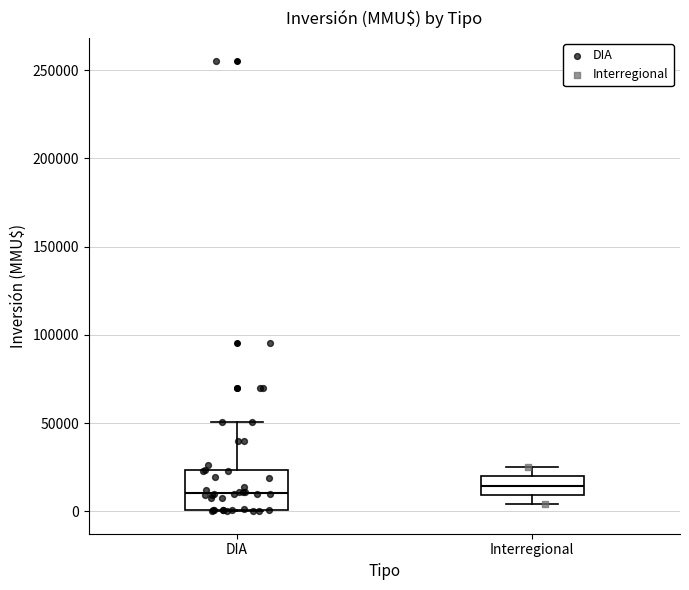

Which box is the tallest, from its lower edge to its upper edge?

DIA